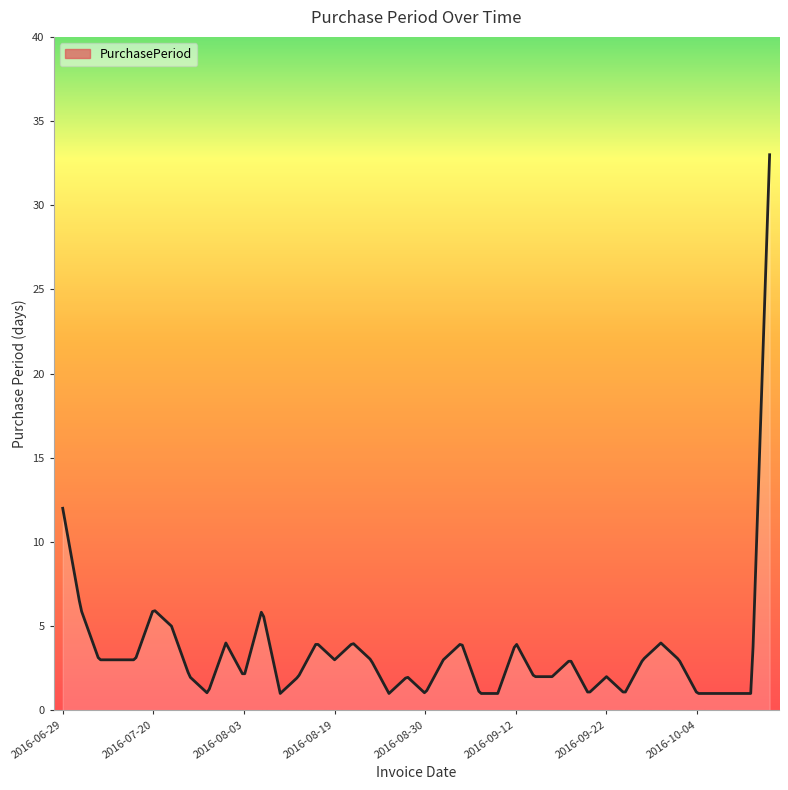

What is the maximum value shown in the chart?

33.0